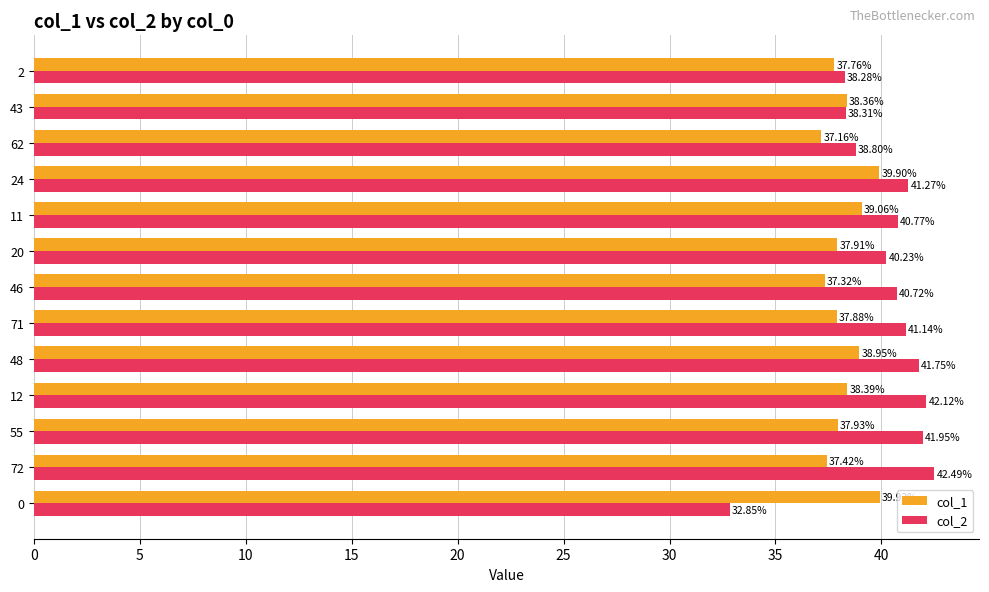

Rank the series by their maximum value, from highest to lowest.

col_2, col_1